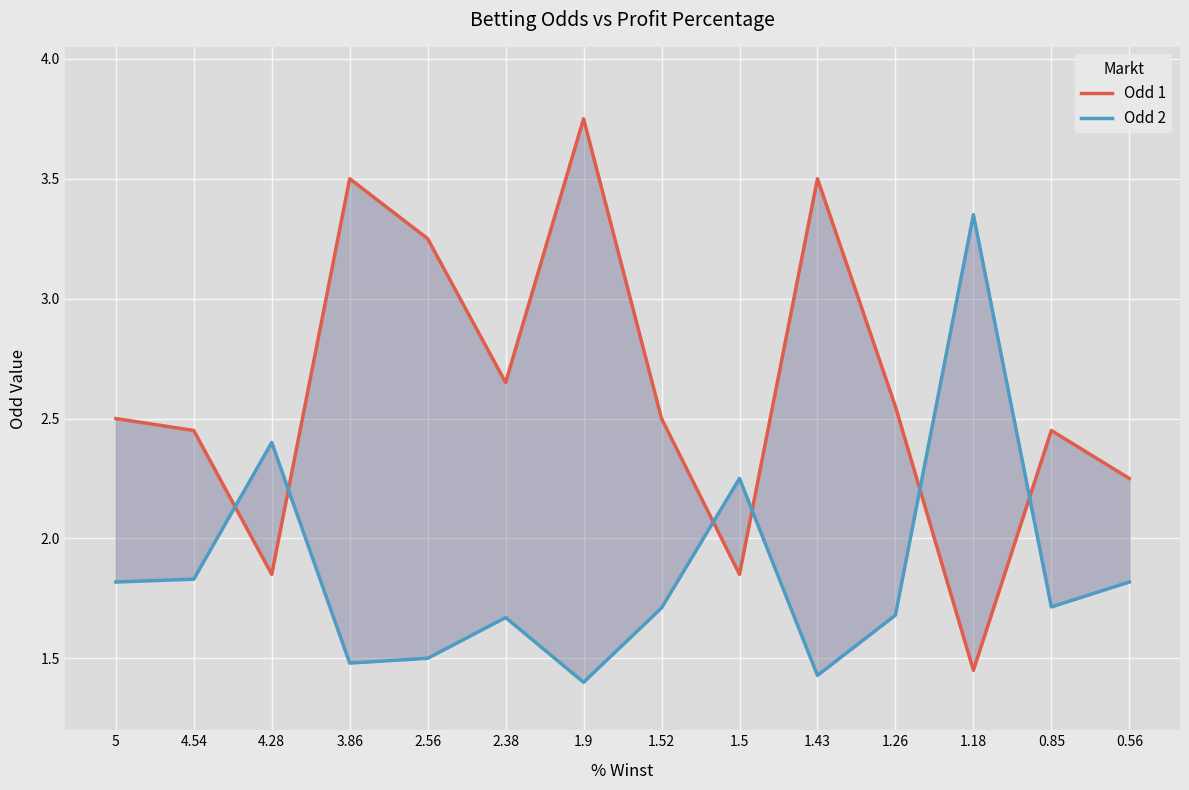

List the series in order of their peak value, highest first.

Odd 1, Odd 2